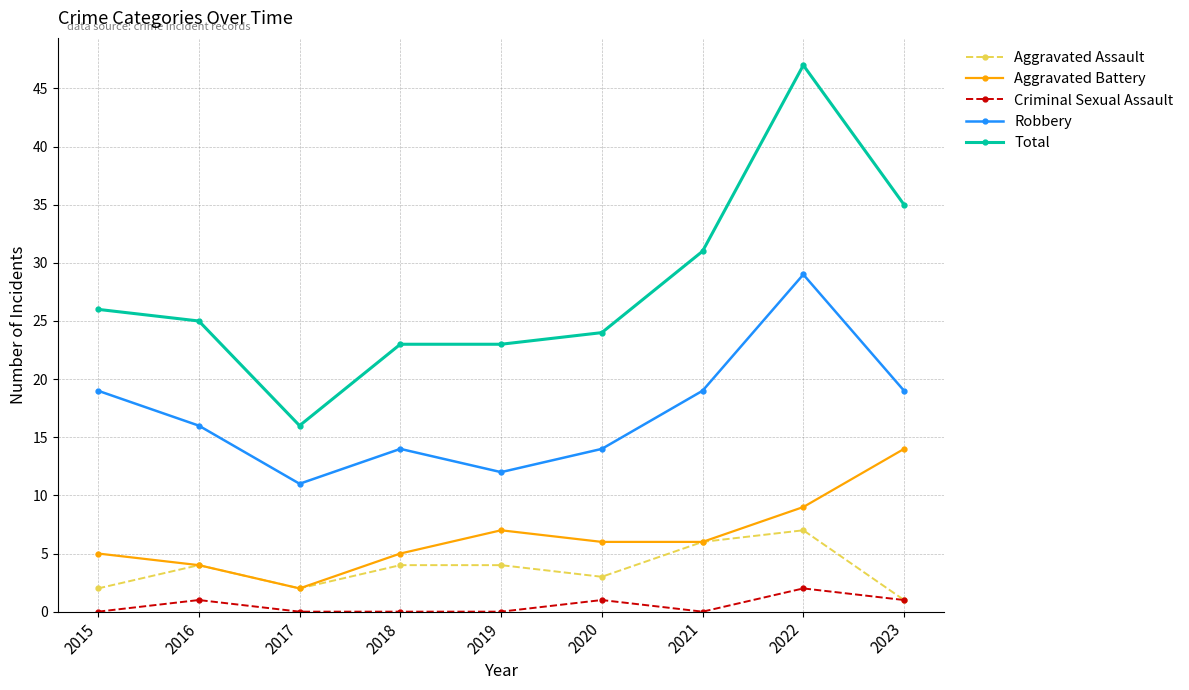

True or false: Total and Criminal Sexual Assault cross at least once.

False